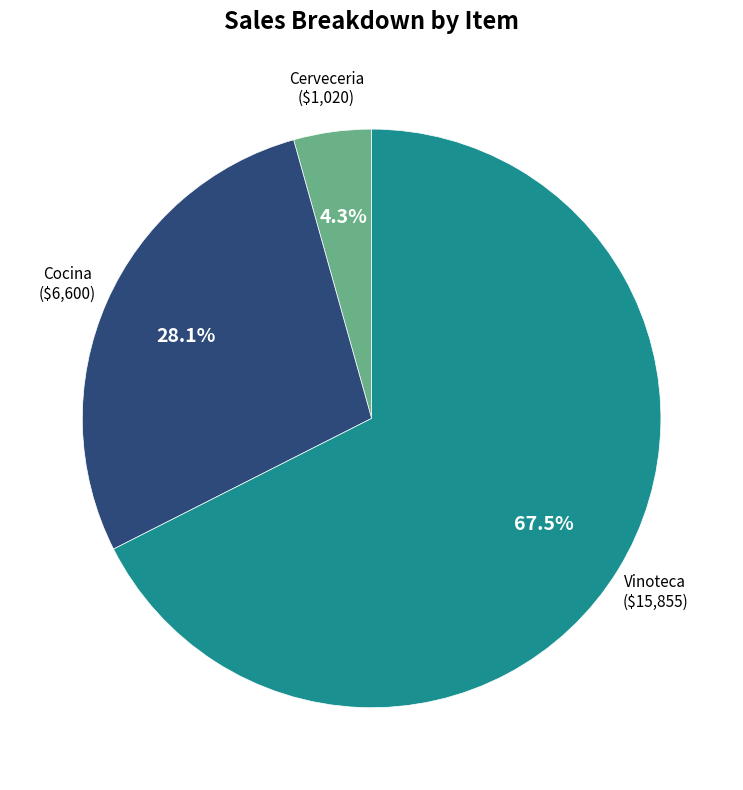

Is there any slice that represents more than half of the pie?

Yes